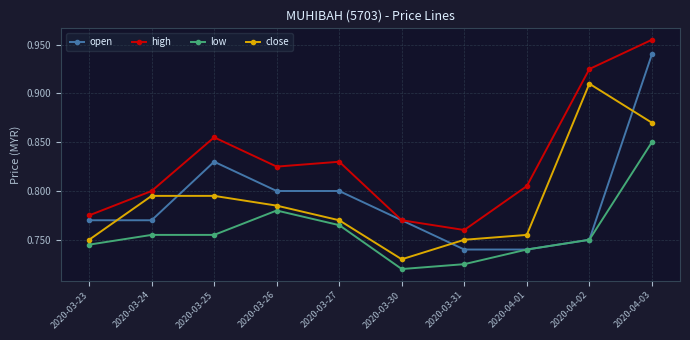

At which category is the sum across all series the highest?

2020-04-03